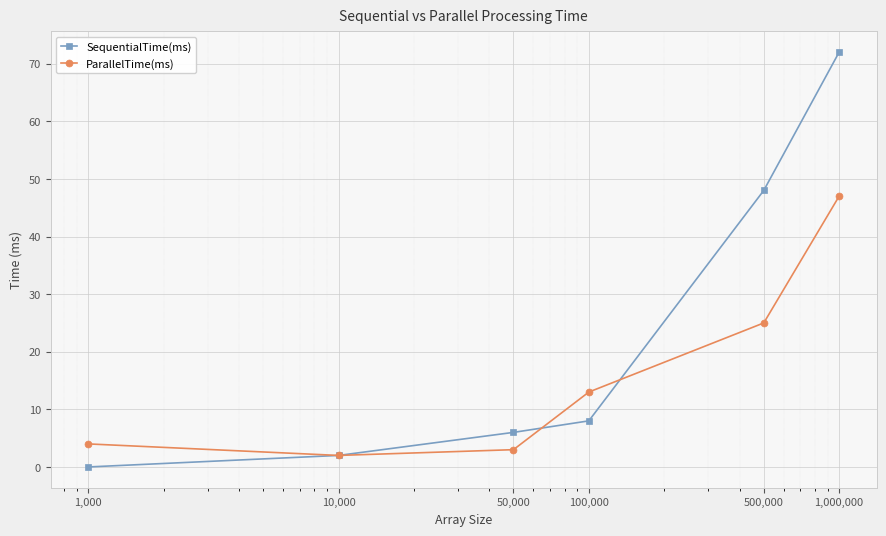

Which series has the widest spread of values?

SequentialTime(ms)